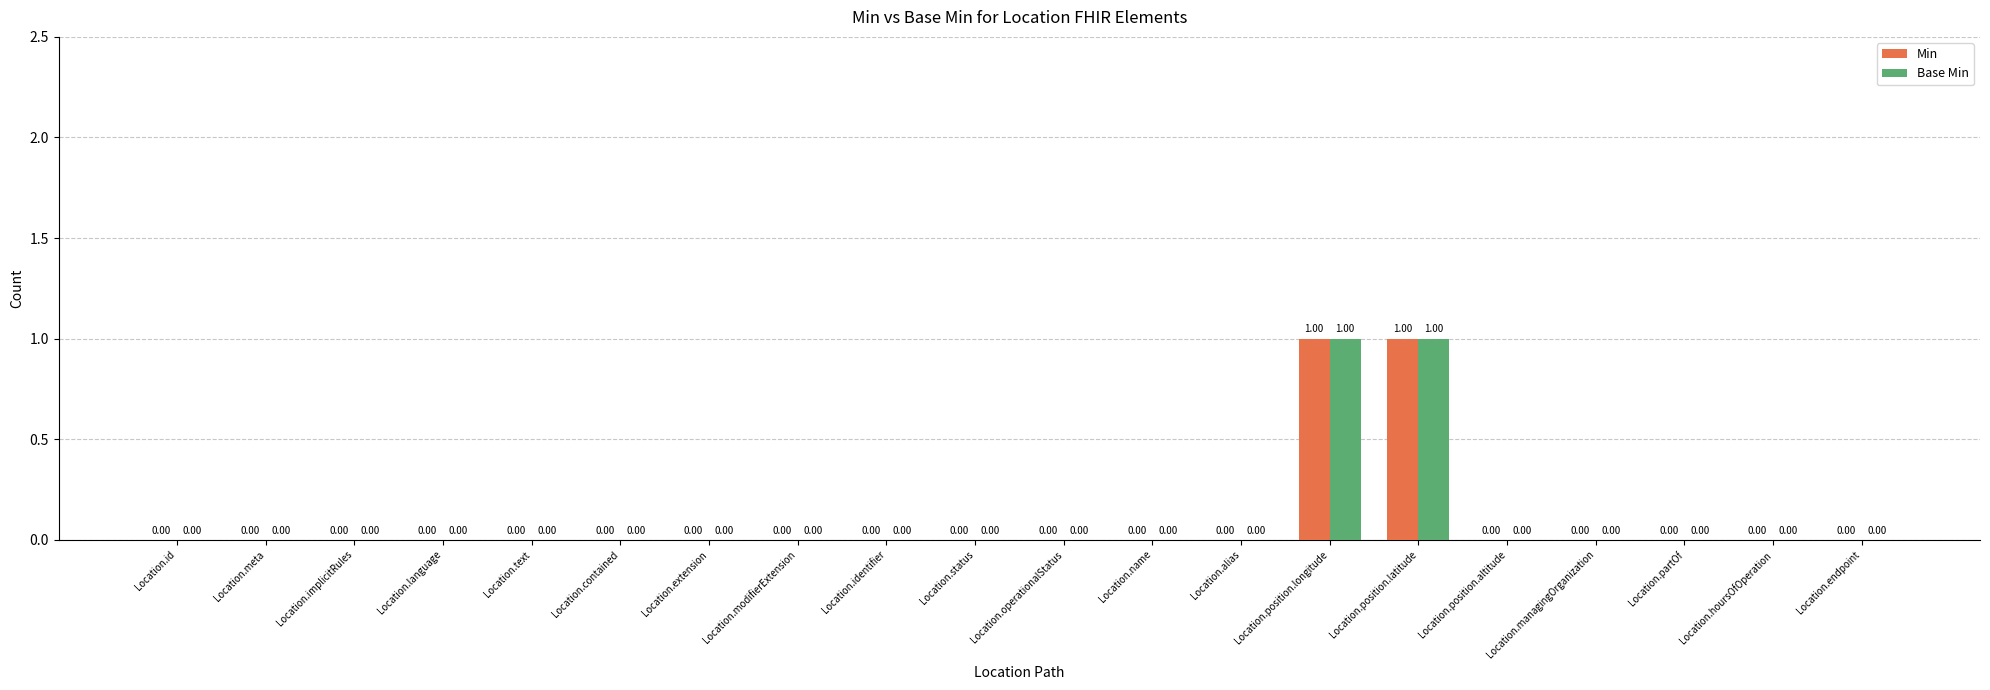

What are all the series names shown in the legend?

Min, Base Min